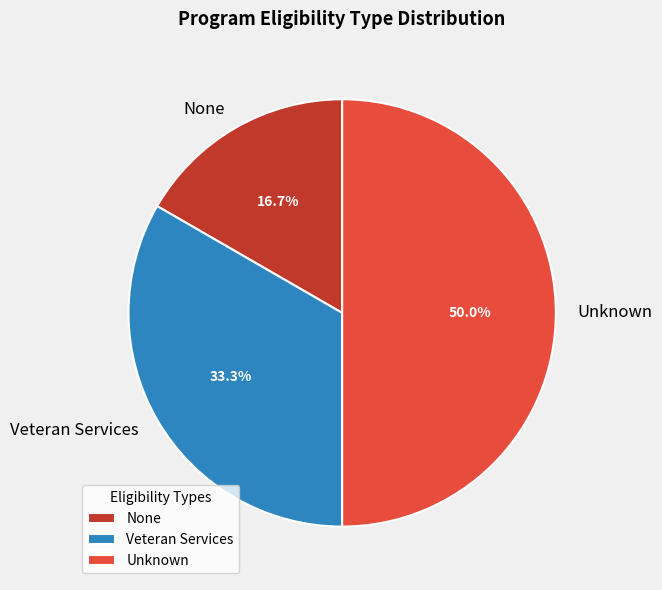

What is the largest slice in the pie chart?

Unknown